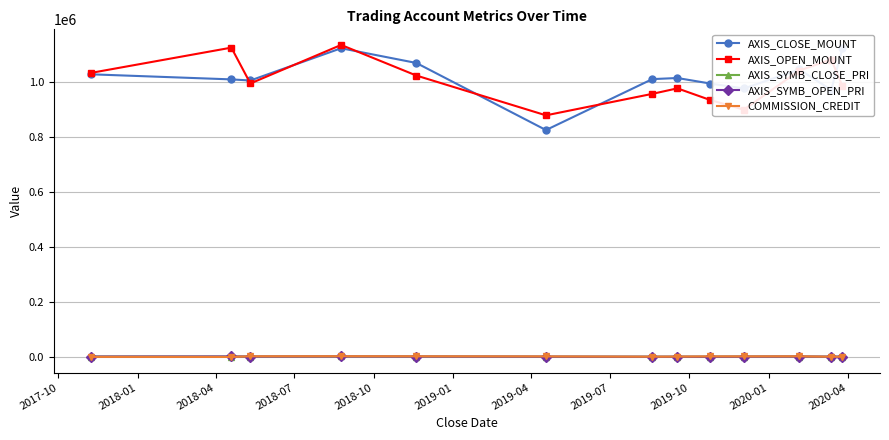

At how many categories does at least one series exceed 123346?

13